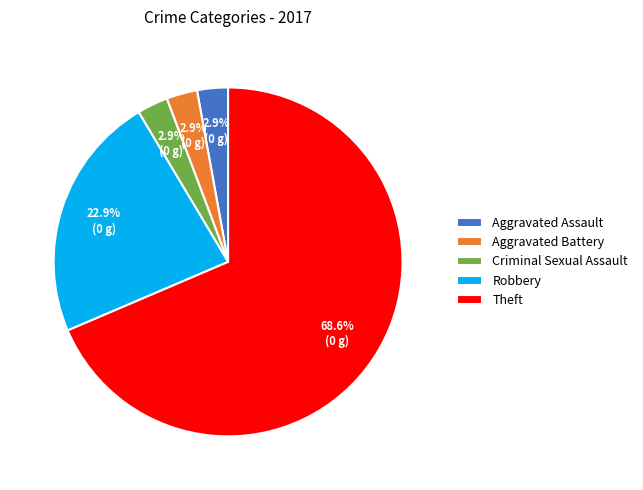

Is it true that Robbery is 12% of the pie?

False